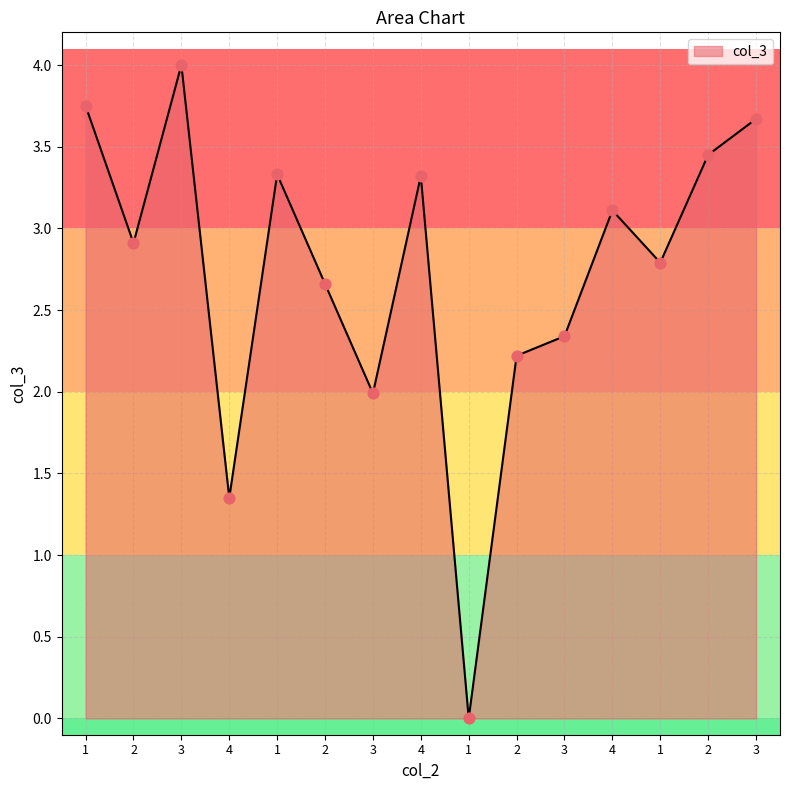

What is the change in value from 1 to 2?

+0.7